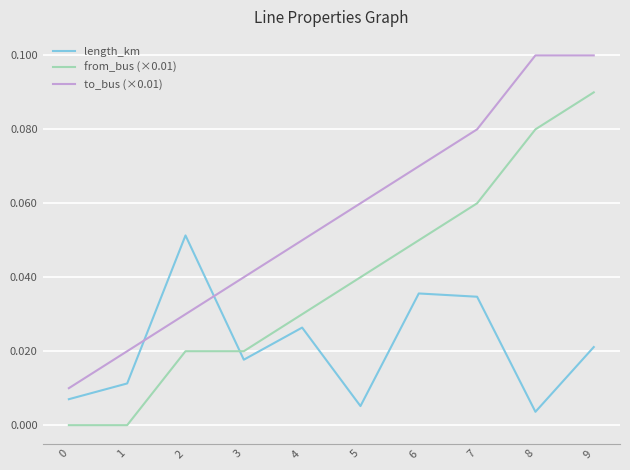

Where do length_km and from_bus (×0.01) first cross each other?

2 and 3